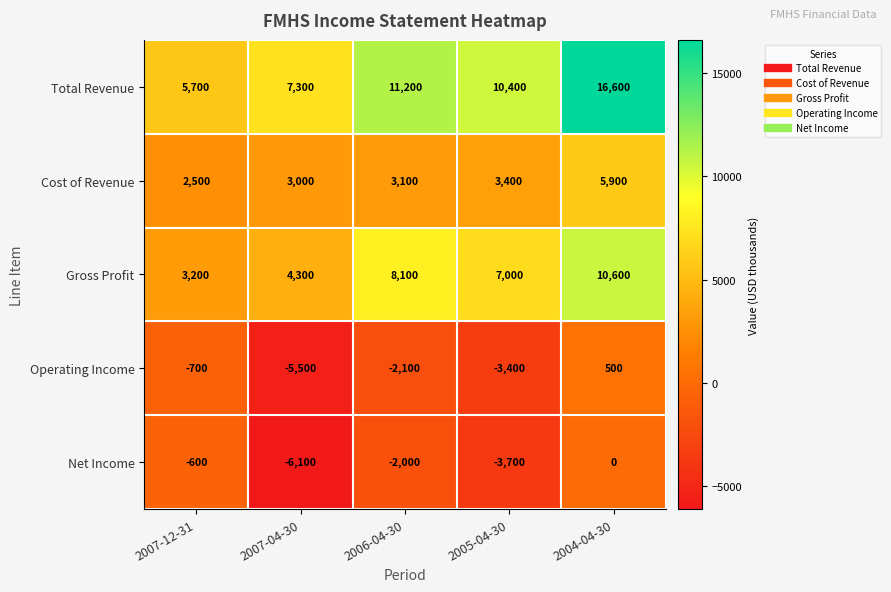

What is the smallest value displayed?

-6100